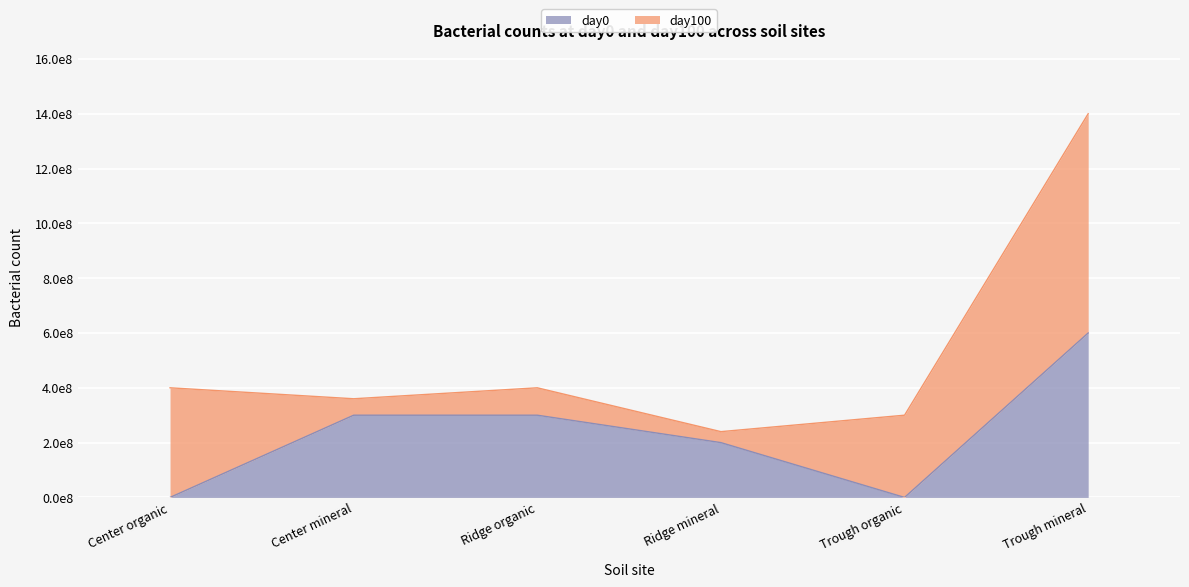

List the labels in order of value, smallest first.

Center organic, Trough organic, Ridge mineral, Center mineral, Ridge organic, Trough mineral